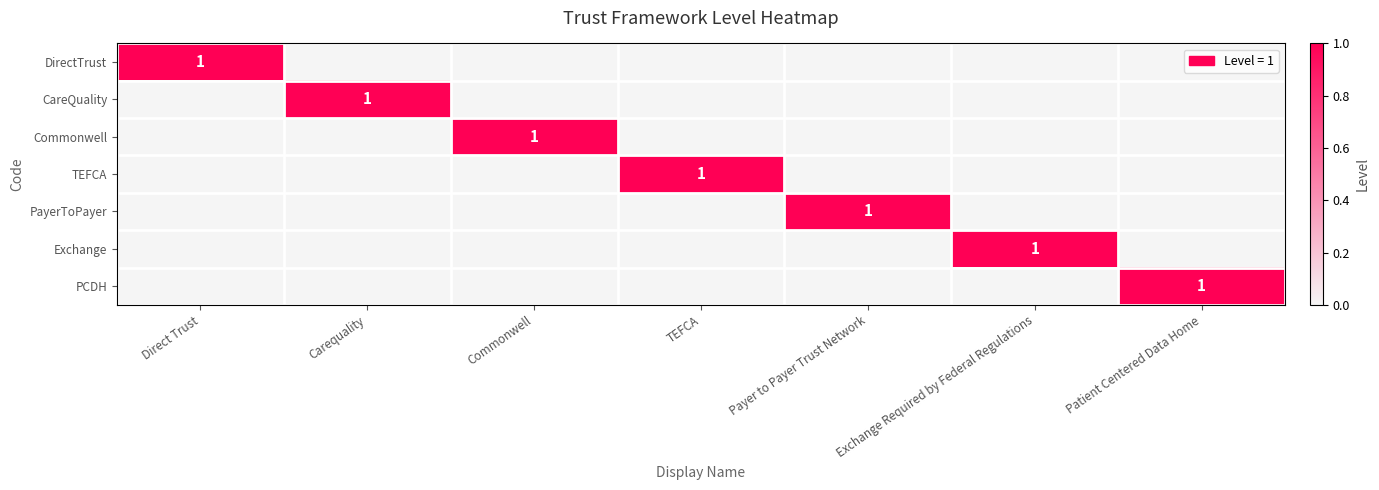

How many values in TEFCA are above zero?

1